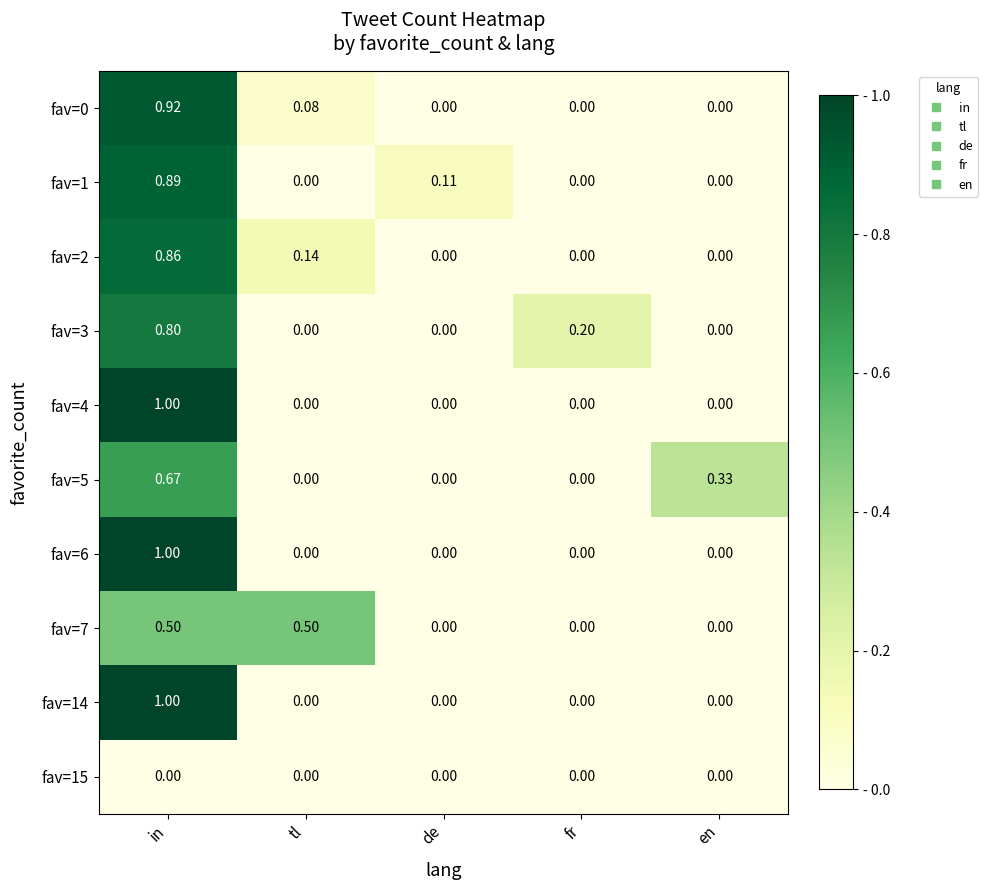

What is the total value across all series at fr?

0.2